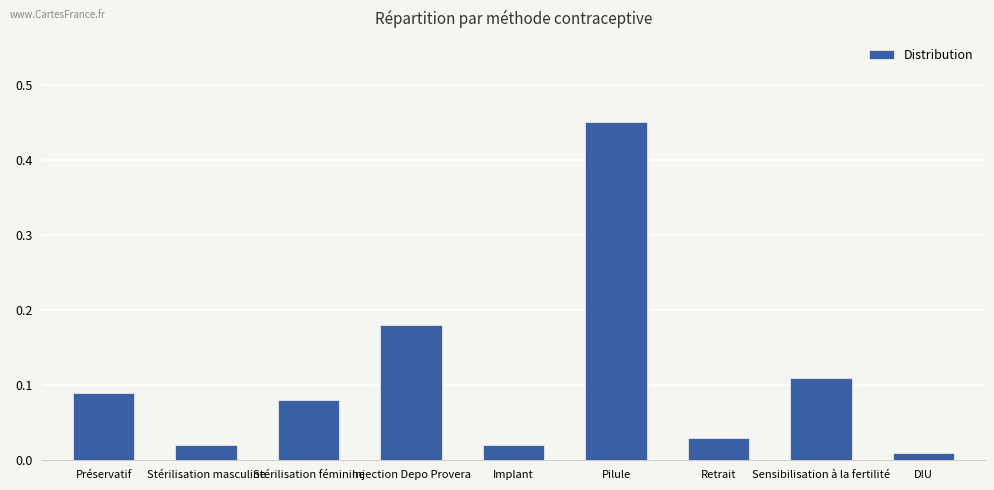

What position from the left is Stérilisation féminine?

3